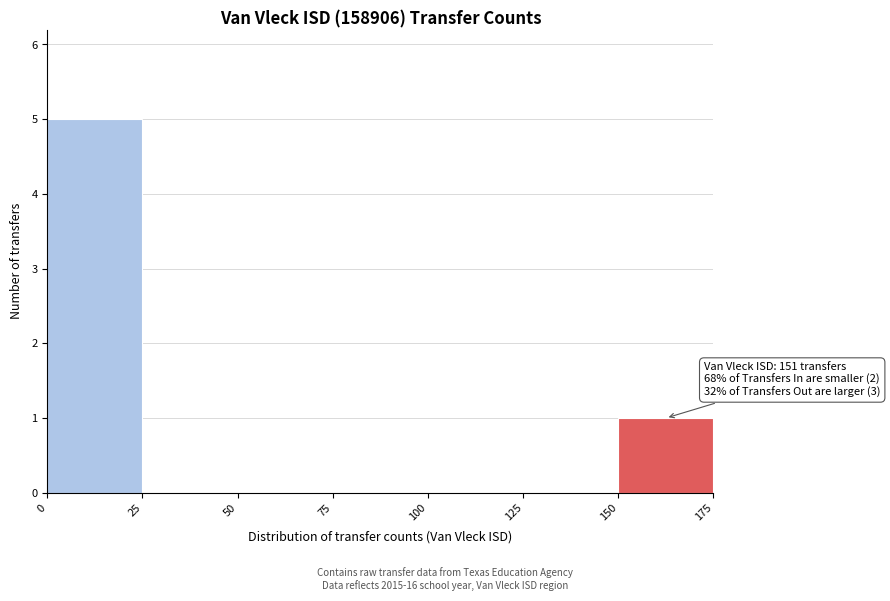

Over which range of the x-axis is the bar tallest?

0 to 25